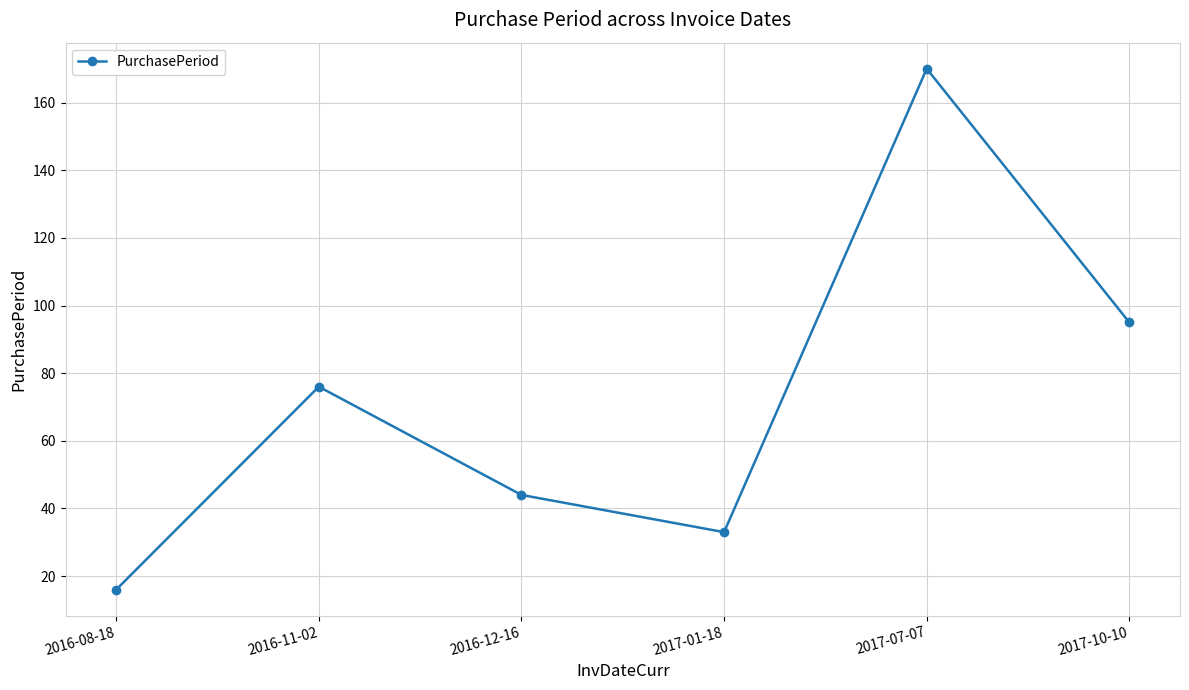

How many points are higher than both their immediate neighbors (excluding endpoints)?

2